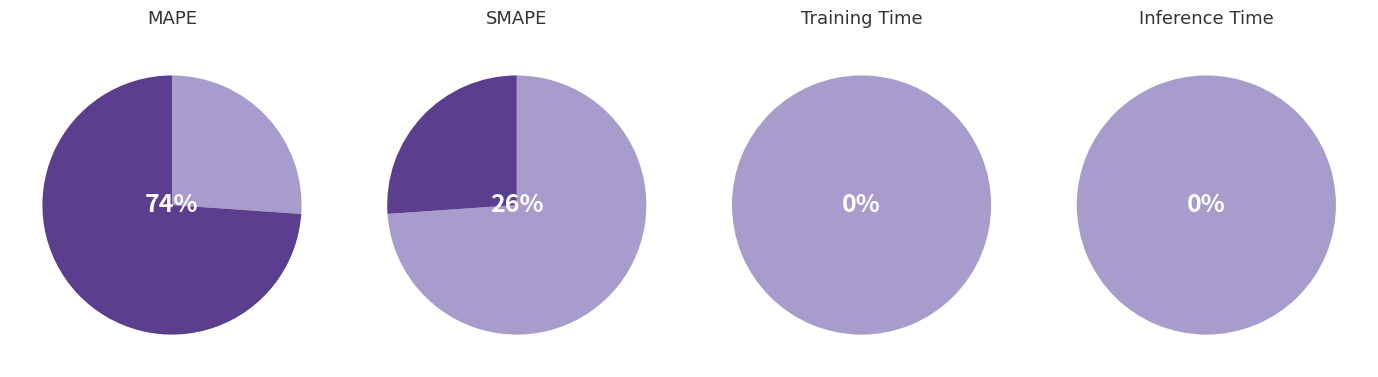

Which category has the biggest portion of the pie?

MAPE